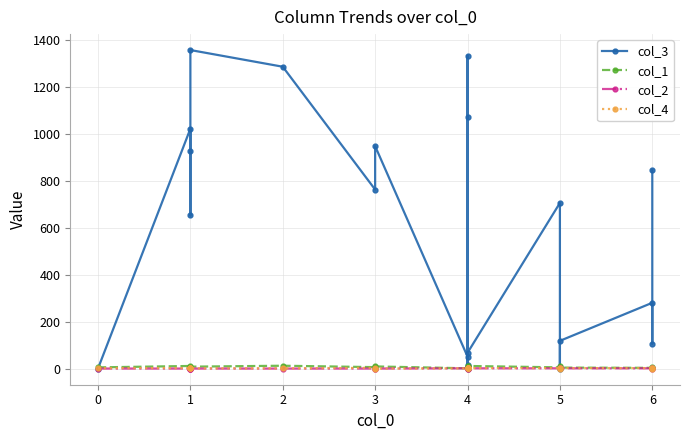

Which series has the largest total across all categories?

col_3